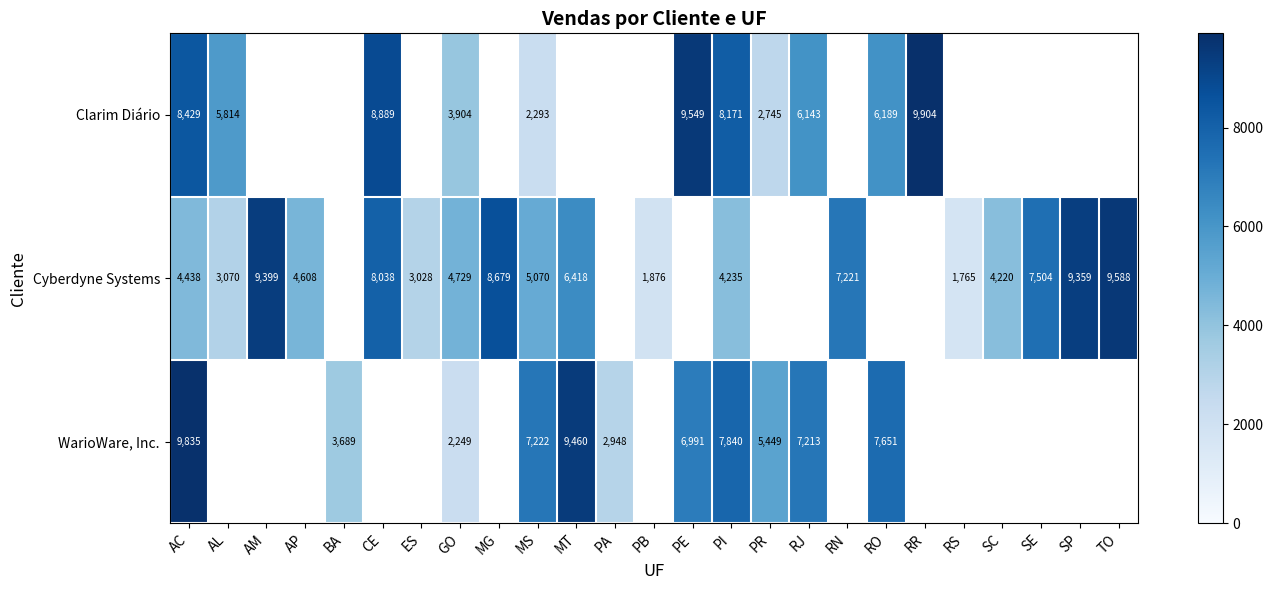

At MS, list the series in order from smallest to largest.

Clarim Diário, Cyberdyne Systems, WarioWare, Inc.